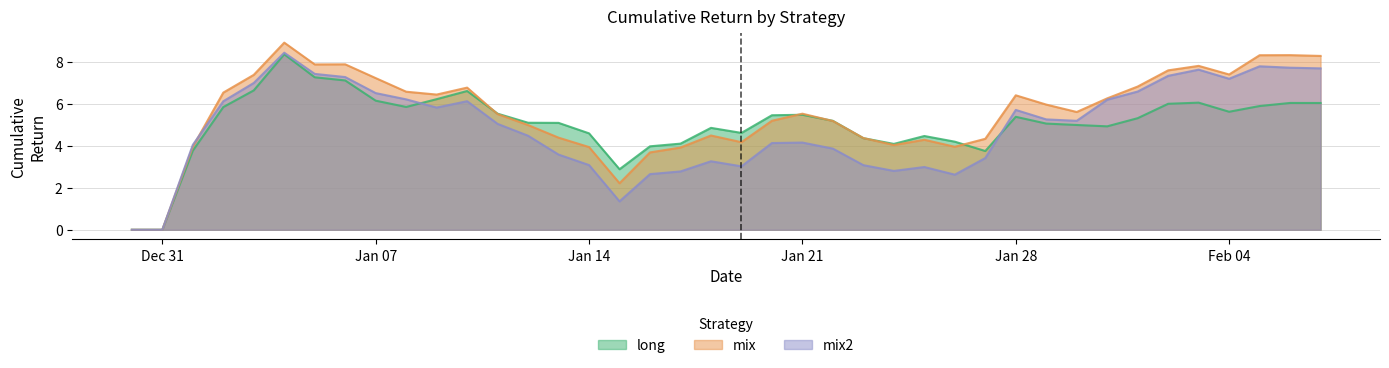

How many values in mix are above zero?

38